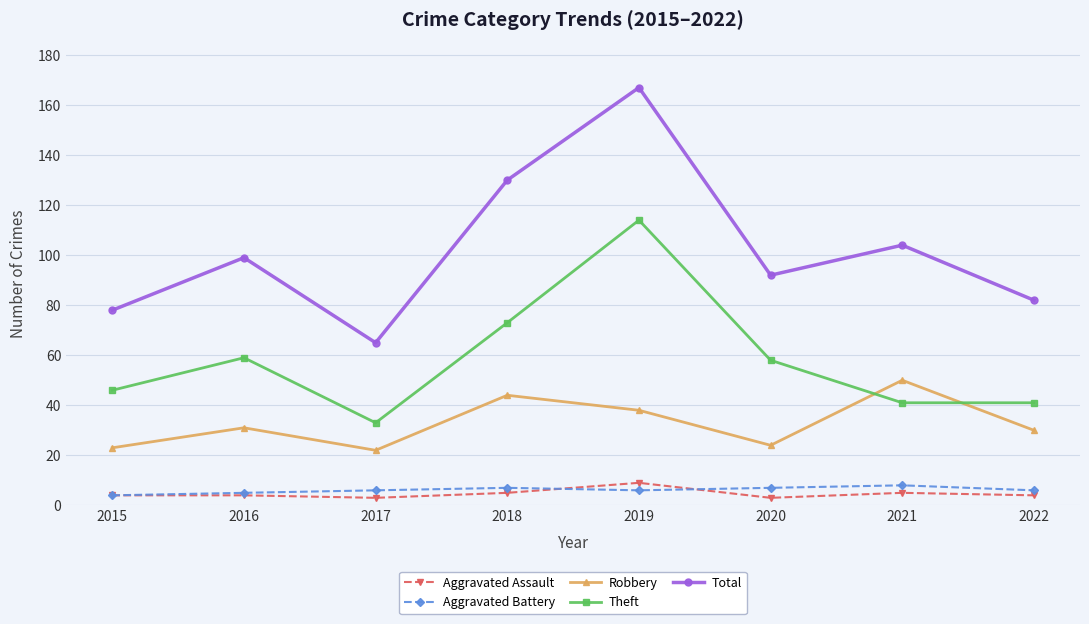

Is it true that Theft equals 49 at 2017?

False